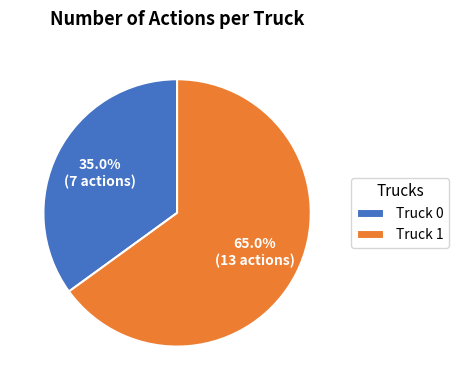

Rank the categories by value from lowest to highest.

Truck 0, Truck 1